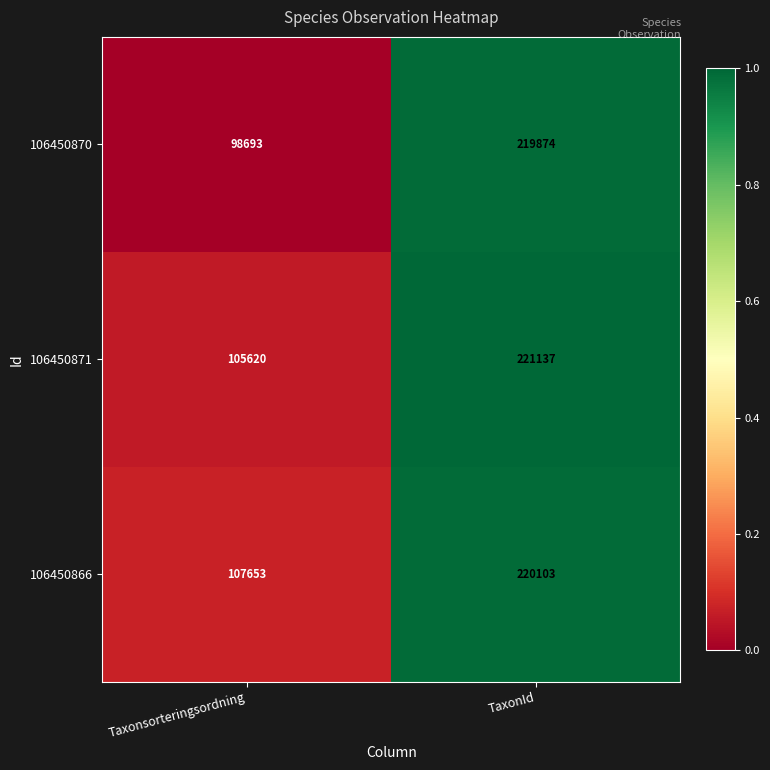

The 106450866 series shows 220103 at TaxonId. True or false?

True